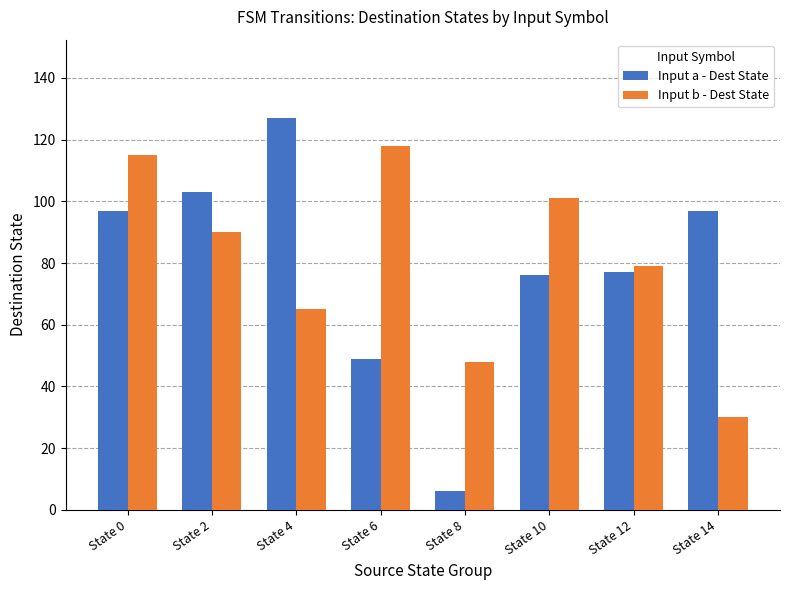

Count the number of categories in the chart.

8